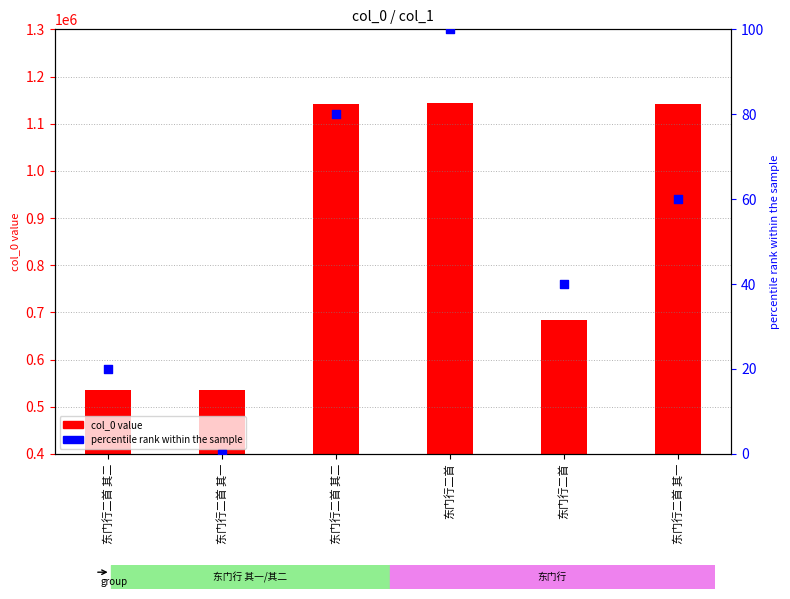

Which series reaches the minimum Y coordinate?

percentile rank within the sample